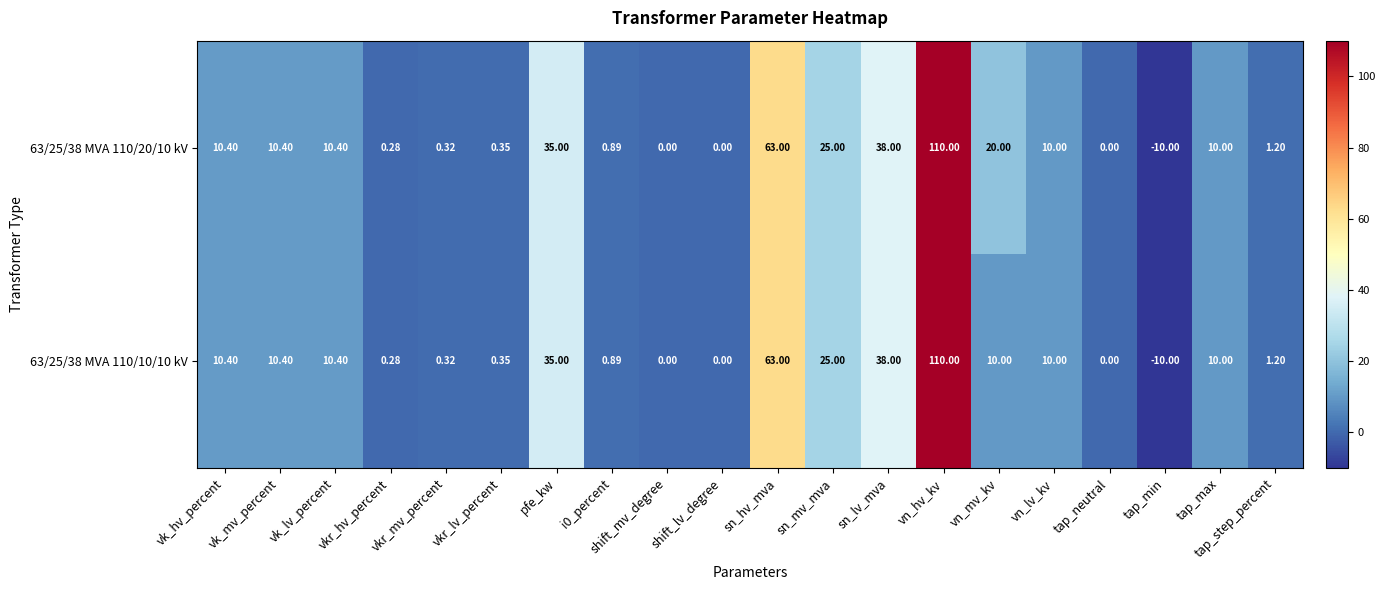

At how many categories does at least one series exceed 87?

1